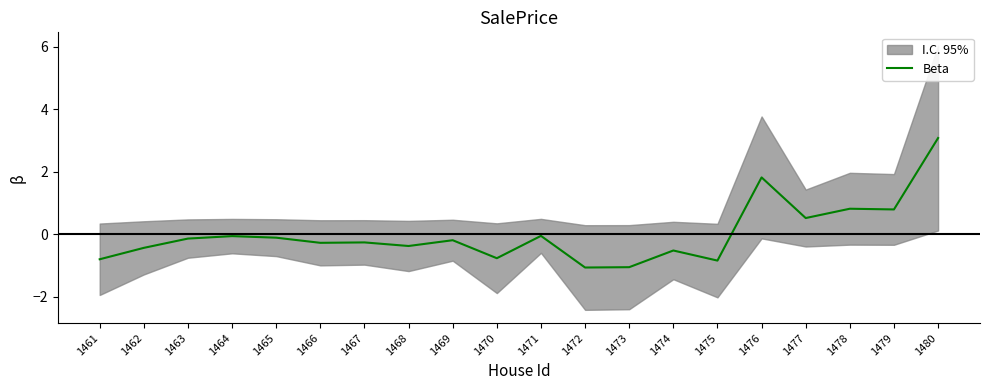

Rank the categories by value from lowest to highest.

1472, 1473, 1475, 1461, 1470, 1474, 1462, 1468, 1466, 1467, 1469, 1463, 1465, 1464, 1471, 1477, 1479, 1478, 1476, 1480